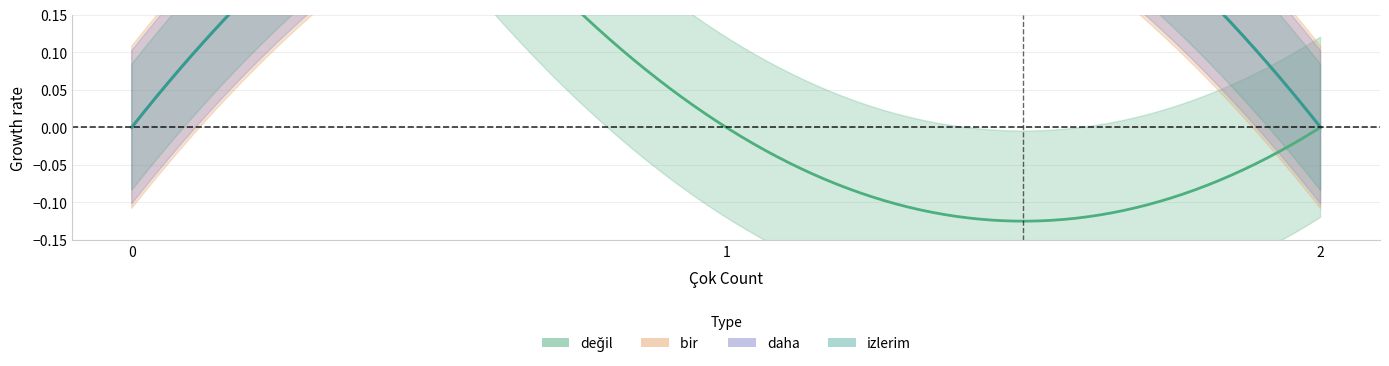

Rank the series by their maximum value, from highest to lowest.

değil, bir , daha, izlerim